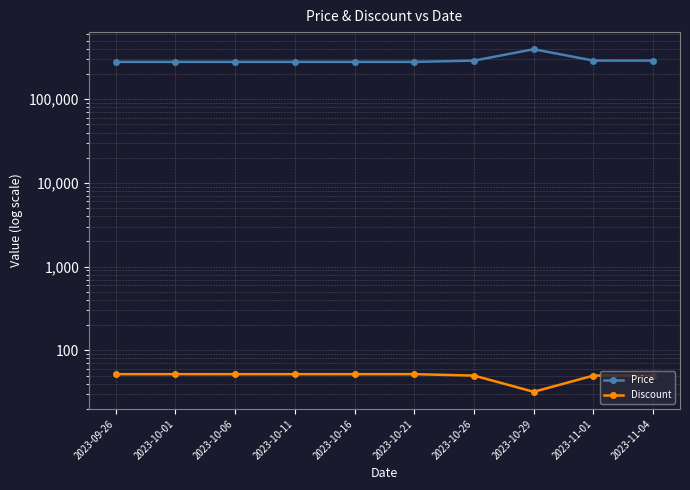

Reading left to right, list all the values displayed in this chart.

Price: 279000	279000	279000	279000	279000	279000	289000	395000	289000	289000
Discount: 52	52	52	52	52	52	50	32	50	50